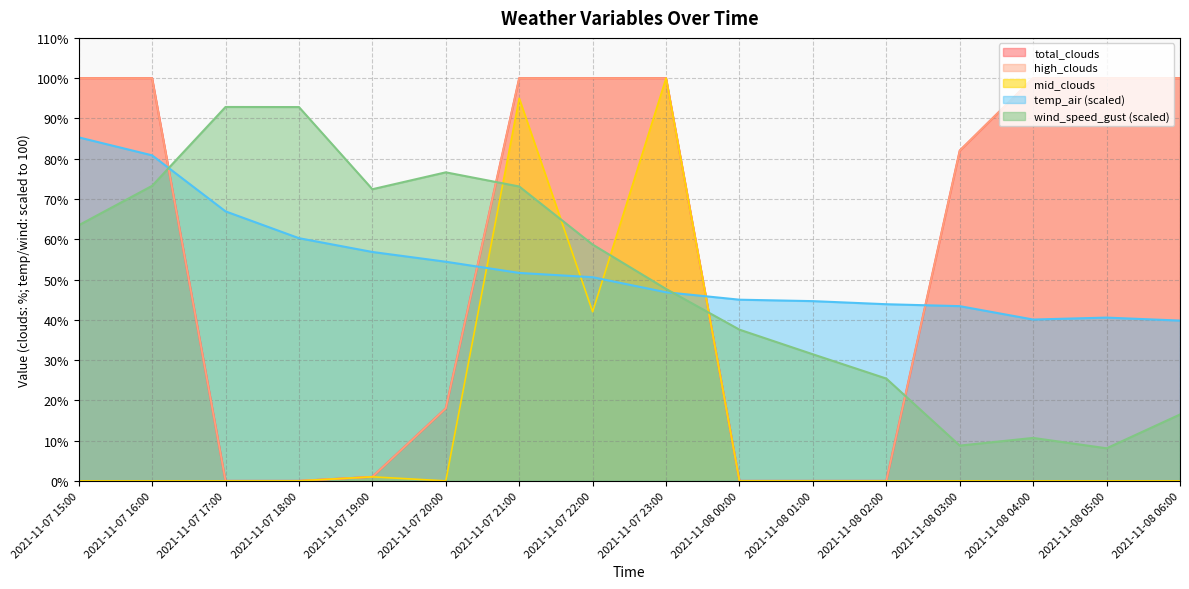

How many distinct data groups are displayed?

5